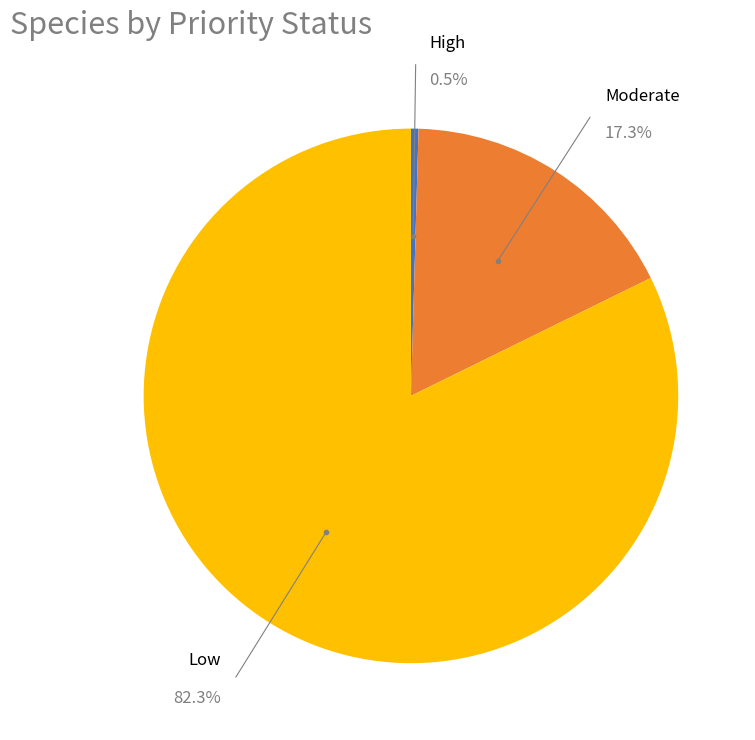

The Low slice represents 82% of the pie. True or false?

True